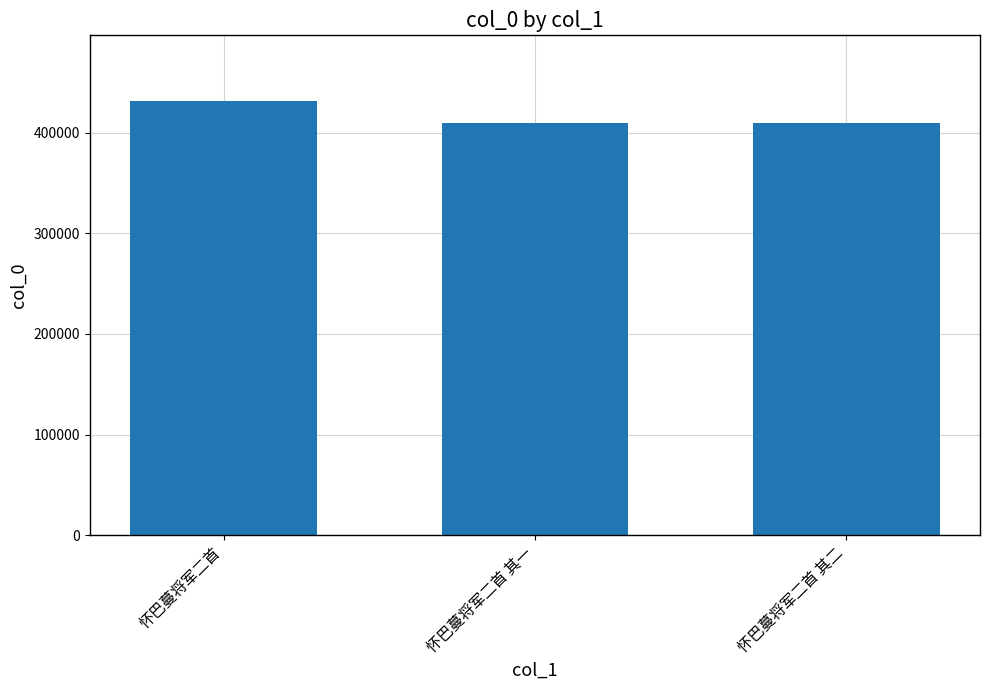

What is the change in value from 怀巴蔓将军二首 其一 to 怀巴蔓将军二首 其二?

+1